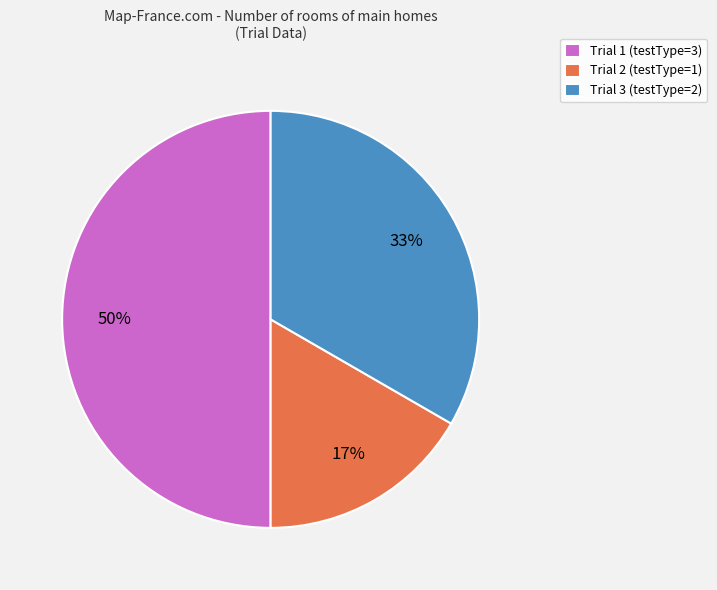

Is the sum of Trial 2 and Trial 1 greater than half?

Yes